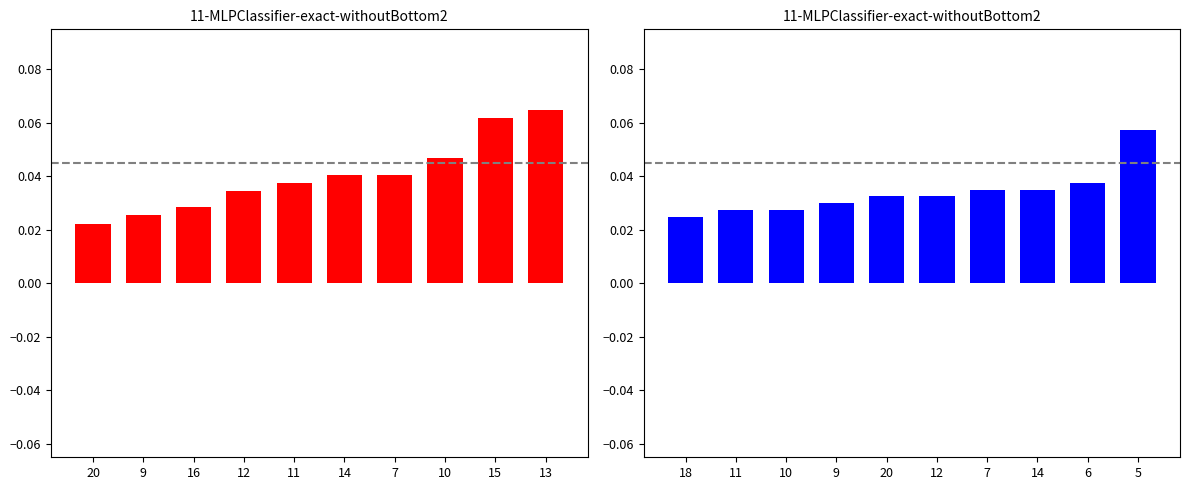

Reading left to right, extract all data points from this chart.

col_0: 0.0	0.0	0.0	0.0	0.0	0.0	0.0	0.0	0.1	0.1
col_3: 0.0	0.0	0.0	0.0	0.0	0.0	0.0	0.0	0.0	0.1